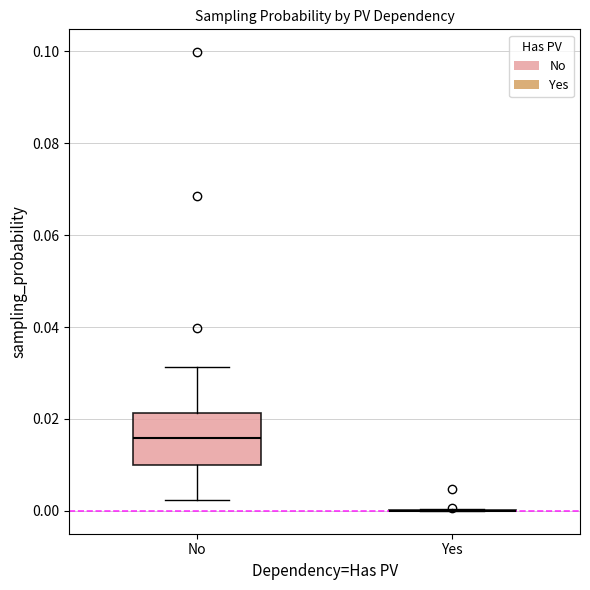

Reading left to right, read every box against the y-axis: the position of its median line, the range the box covers, and the ends of its whiskers. The values are not printed on the chart, so give them approximately, as read against the axis.

No: median 0.016, box 0.010 to 0.022, whiskers 0.002 to 0.032
Yes: box collapsed to a line at 0.000, whiskers 0.000 to 0.000